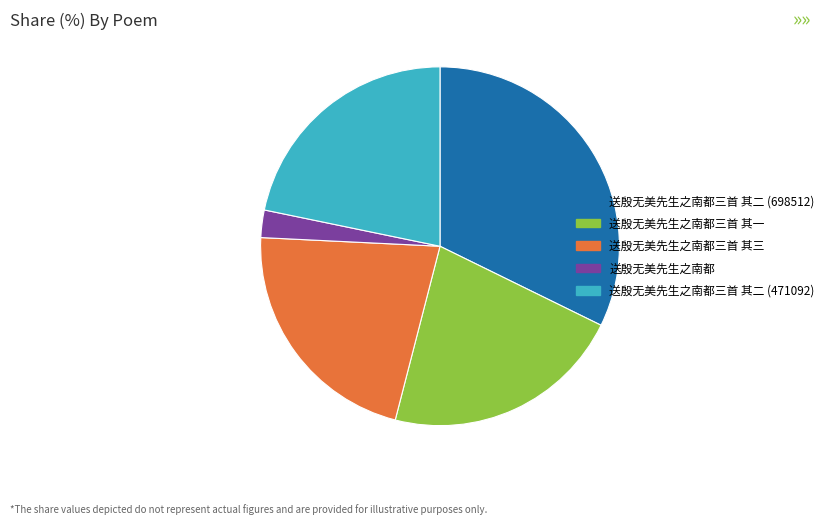

Count the number of slices in the pie.

5